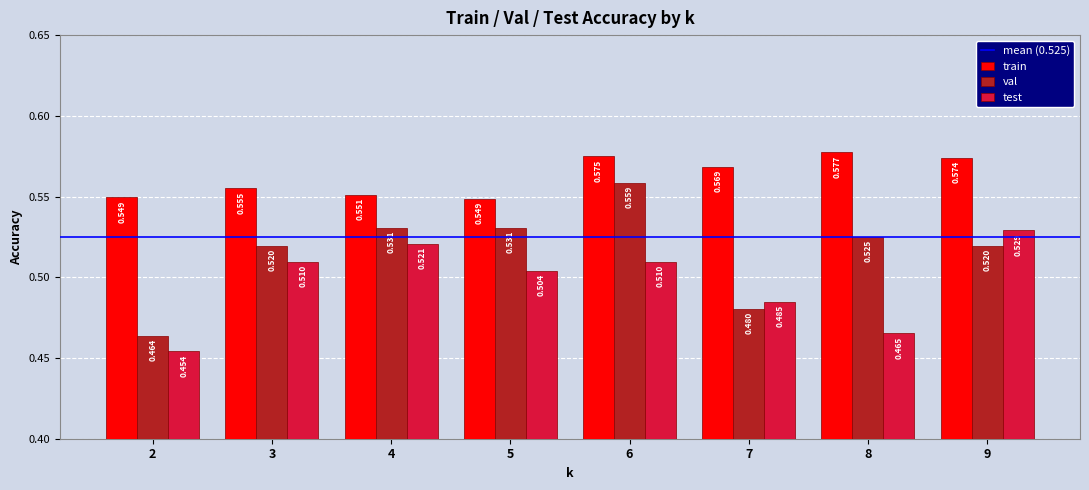

How many categories are shown in the chart?

8